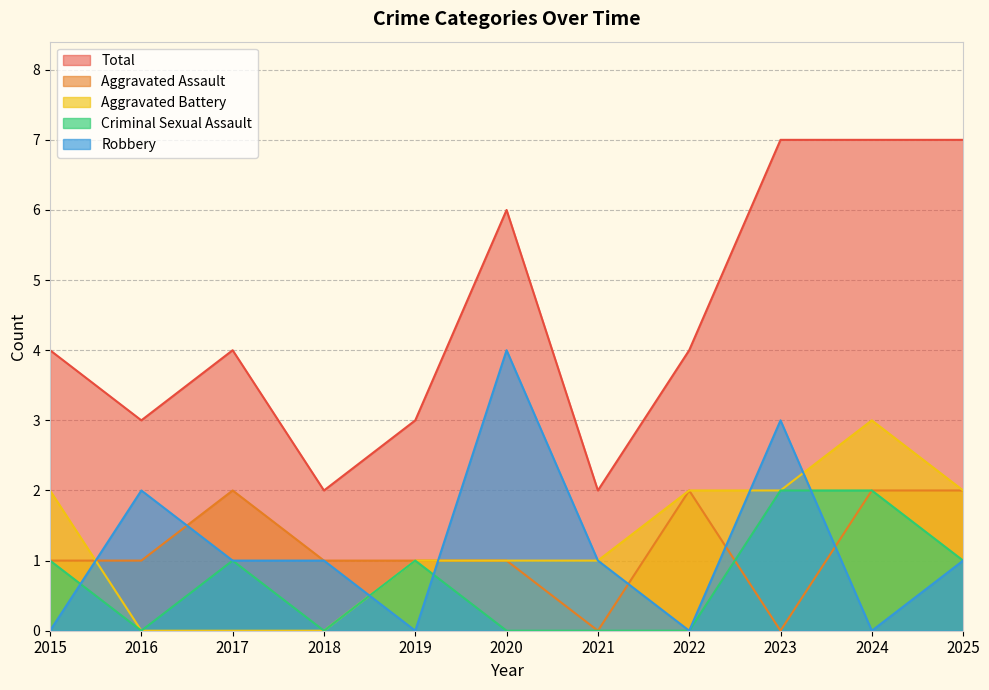

At which label does Robbery first exceed 1?

2016